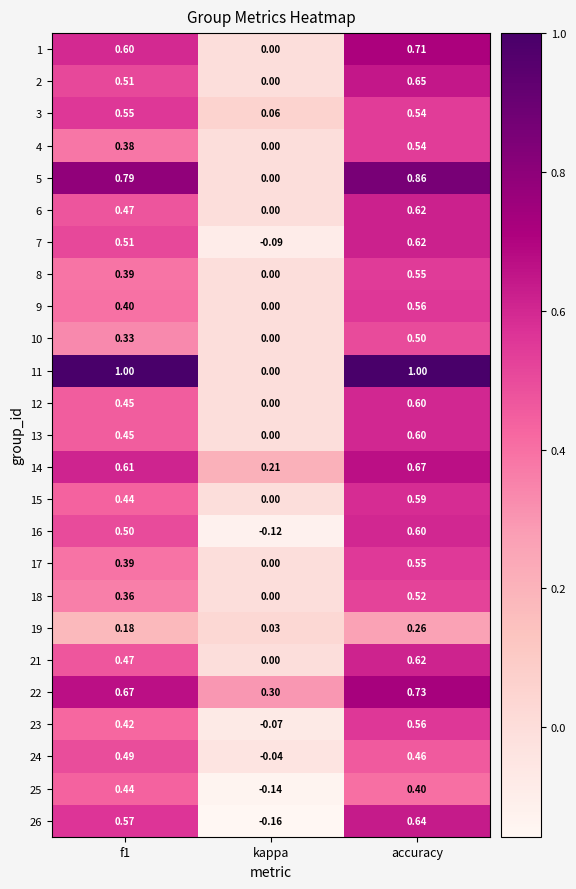

Which series has the widest spread of values?

11